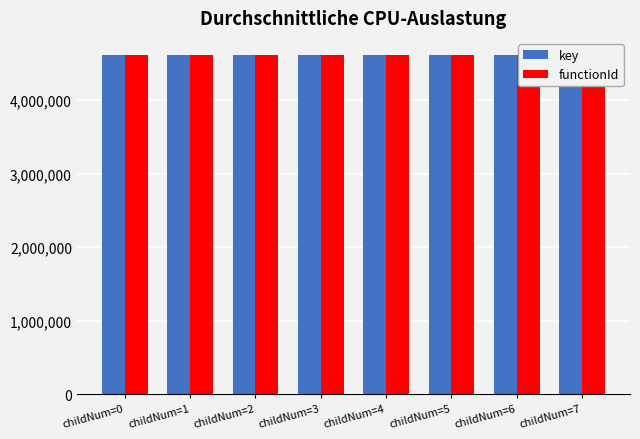

Is the value of key at childNum=3 greater than the value of functionId at childNum=5?

Yes